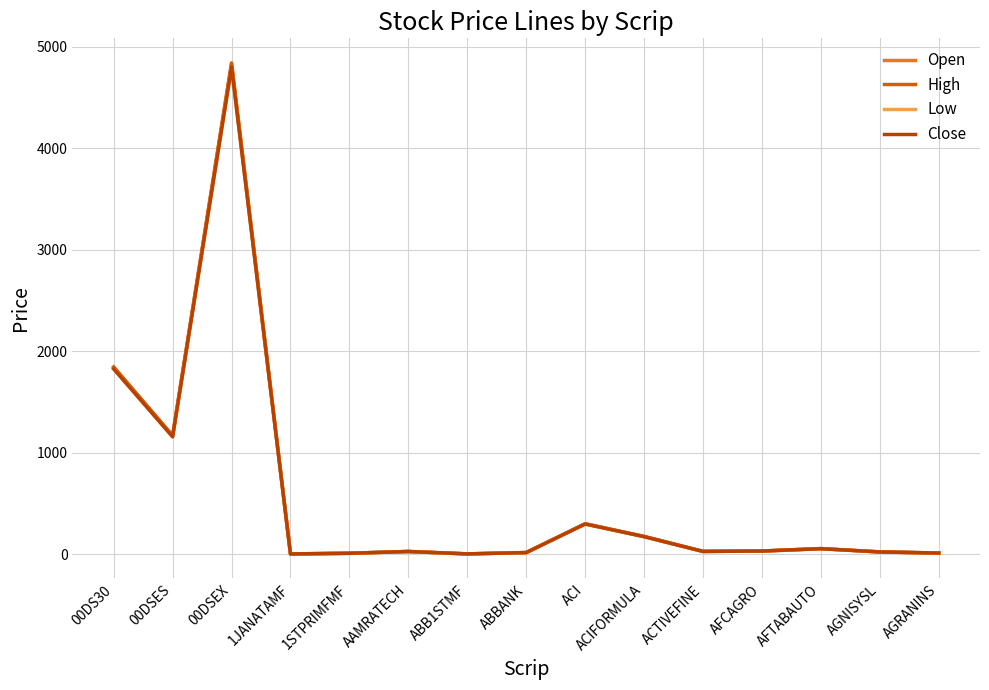

Where is the first local maximum for Close?

00DSEX